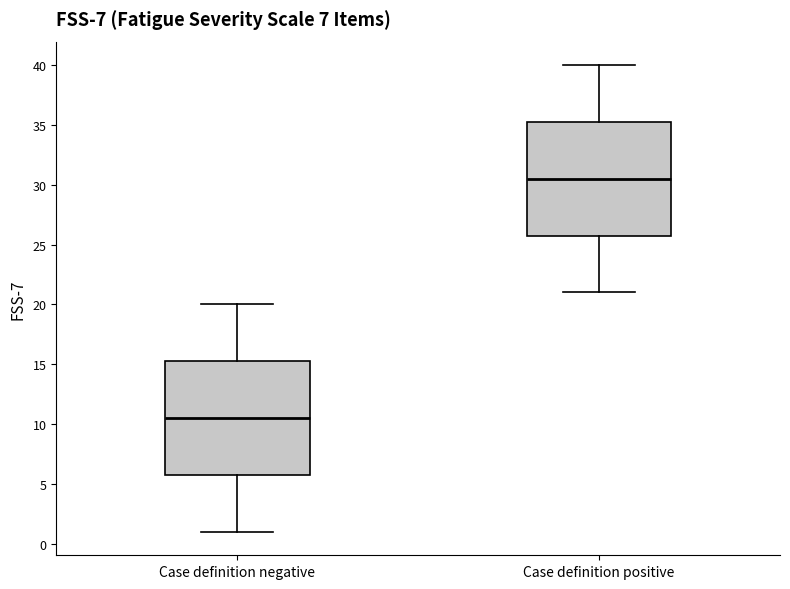

Where is the upper edge of the box for Case definition negative on the y-axis? The values are not printed on the chart, so give them approximately, as read against the axis.

15.5